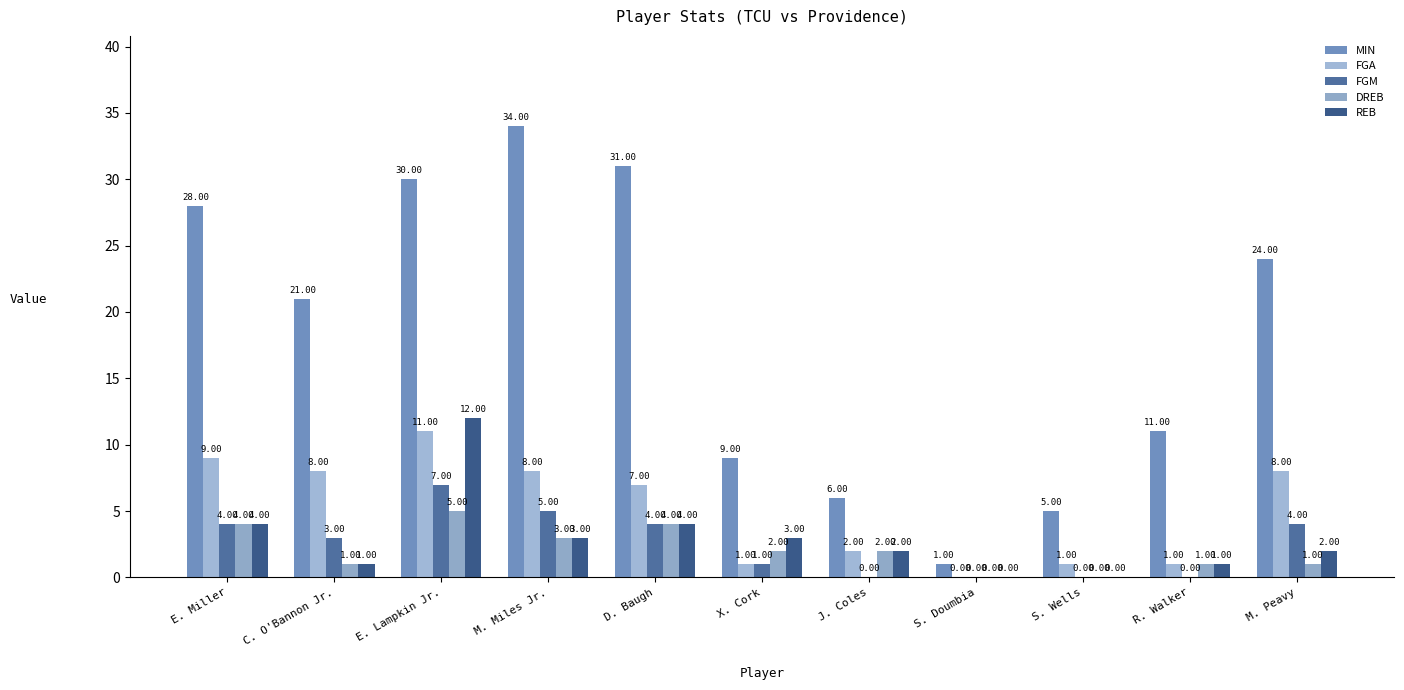

What is the spread (max minus min) of values at S. Doumbia?

1